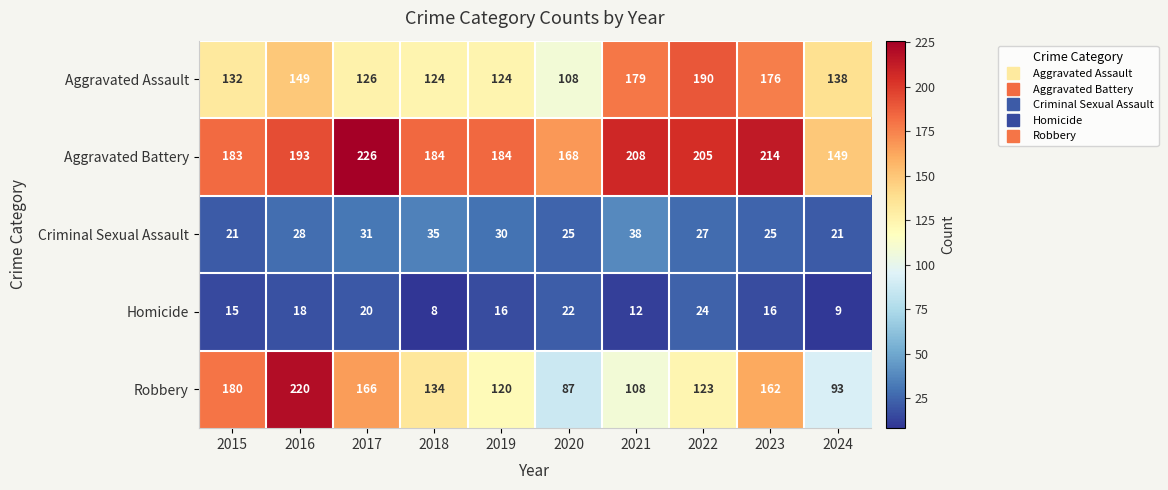

How many data points in Homicide are less than 16?

4